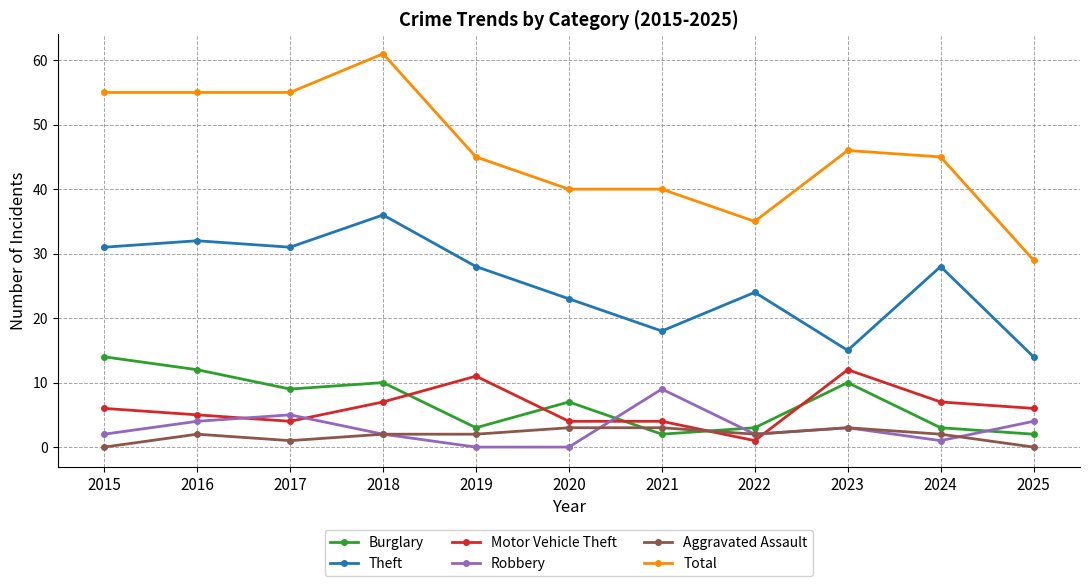

What is the average value of the Total series?

46